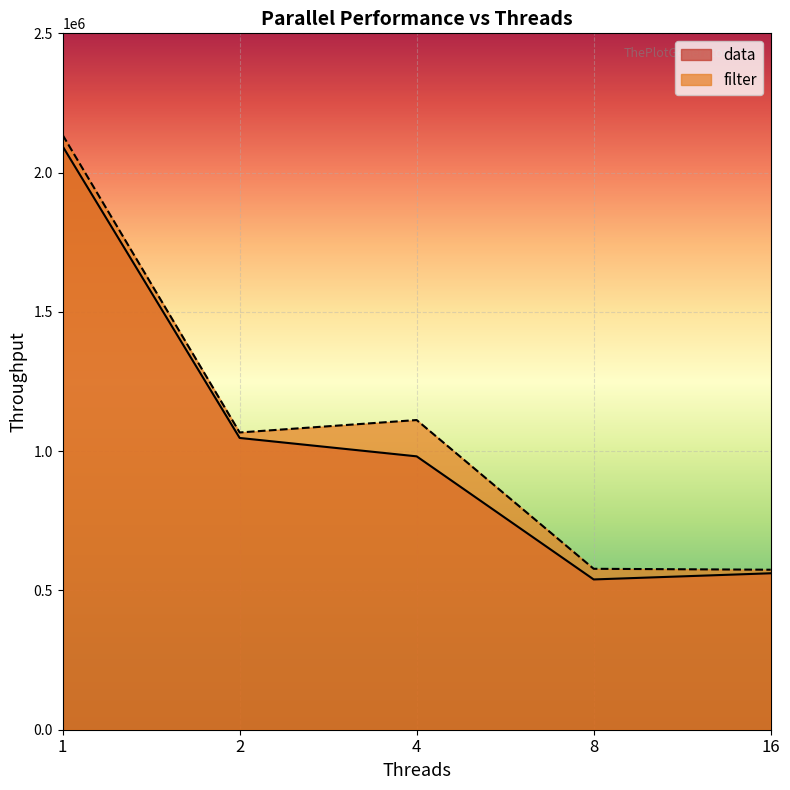

Rank the series at 4 from highest to lowest value.

filter, data